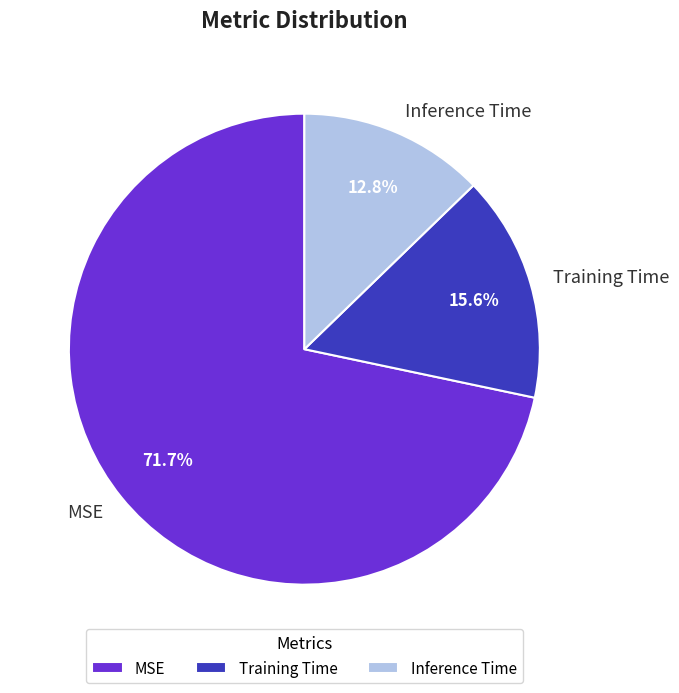

To the nearest percent, what is the combined percentage of Training Time and Inference Time?

28%